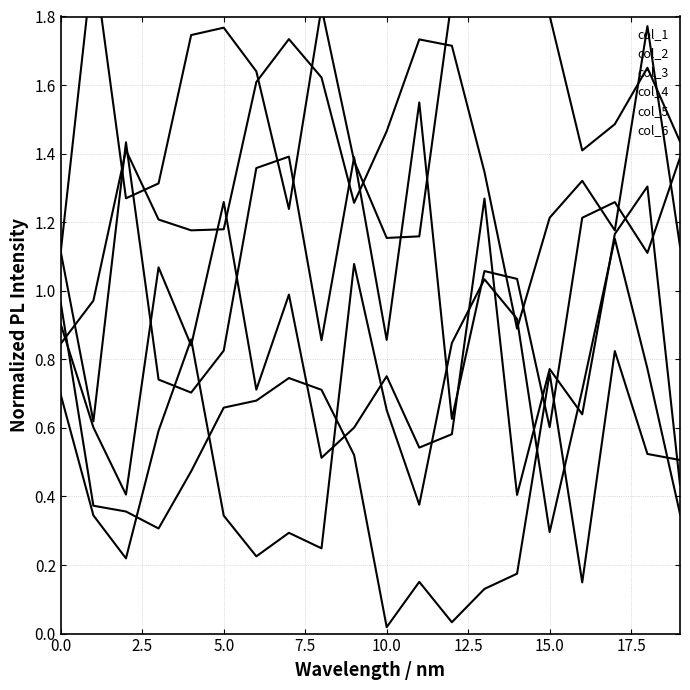

What is the total value across all series at 16?

5.4